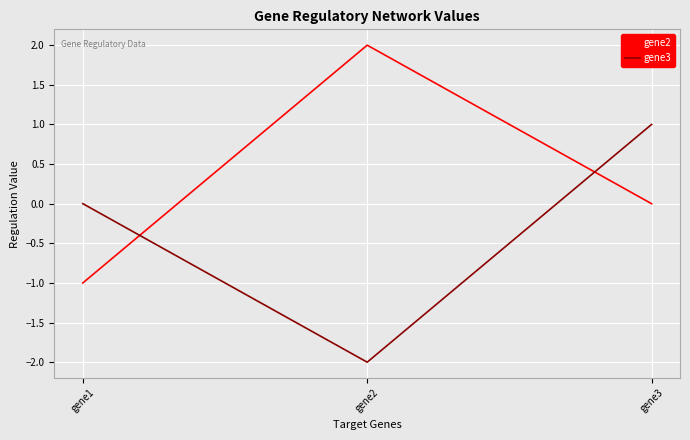

How many categories are shown in the chart?

3